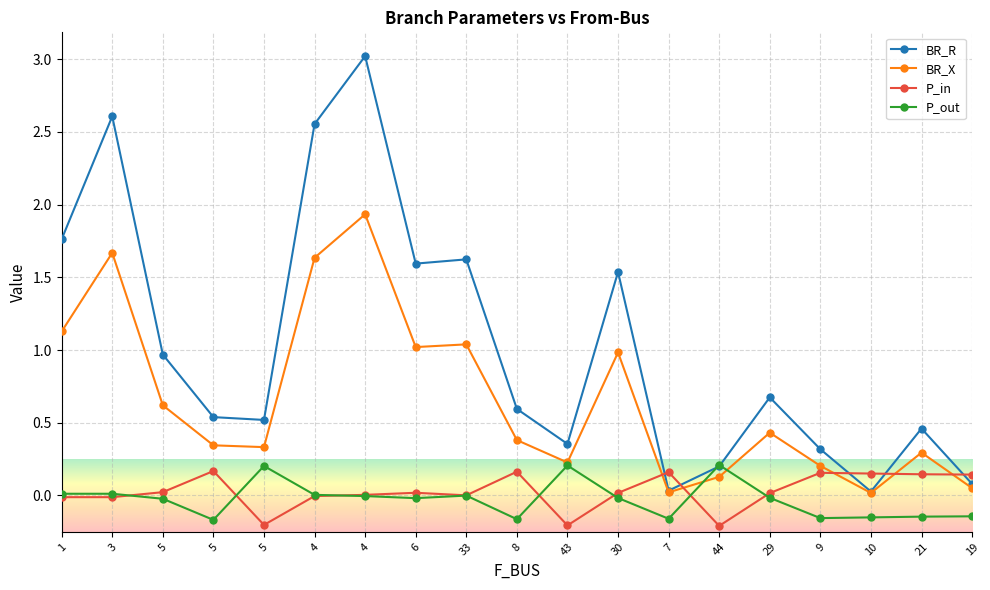

How many data points does each series have?

19